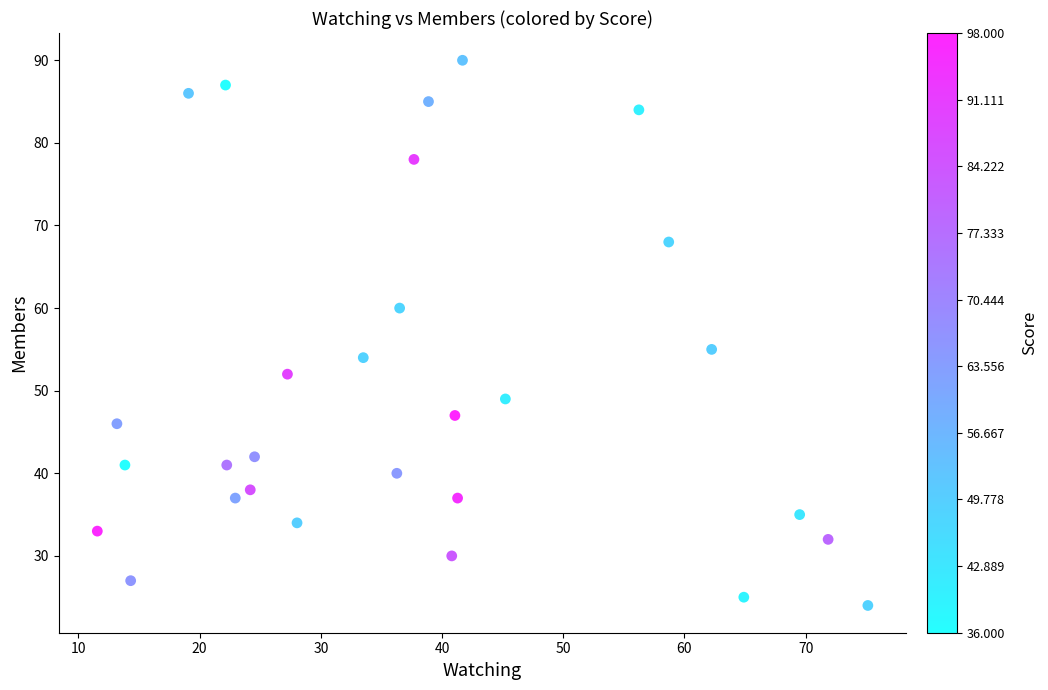

What is the range of Y values (max minus min)?

66